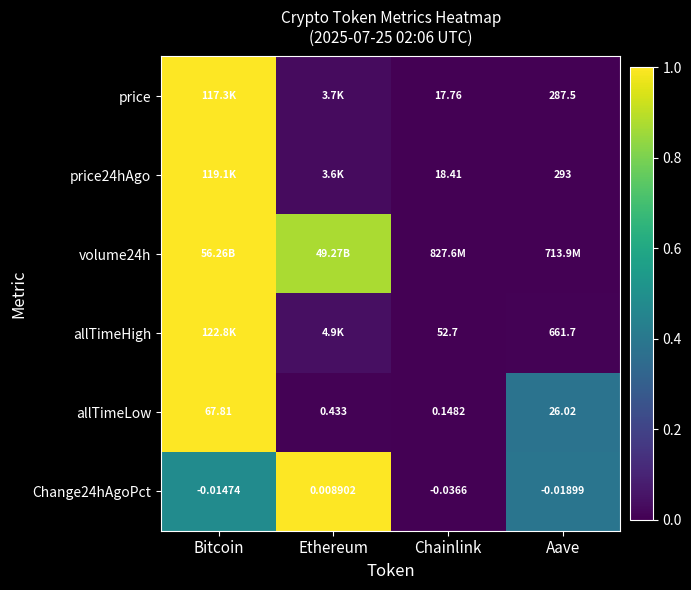

List the labels in order of Change24hAgoPct value, largest first.

Ethereum, Bitcoin, Aave, Chainlink